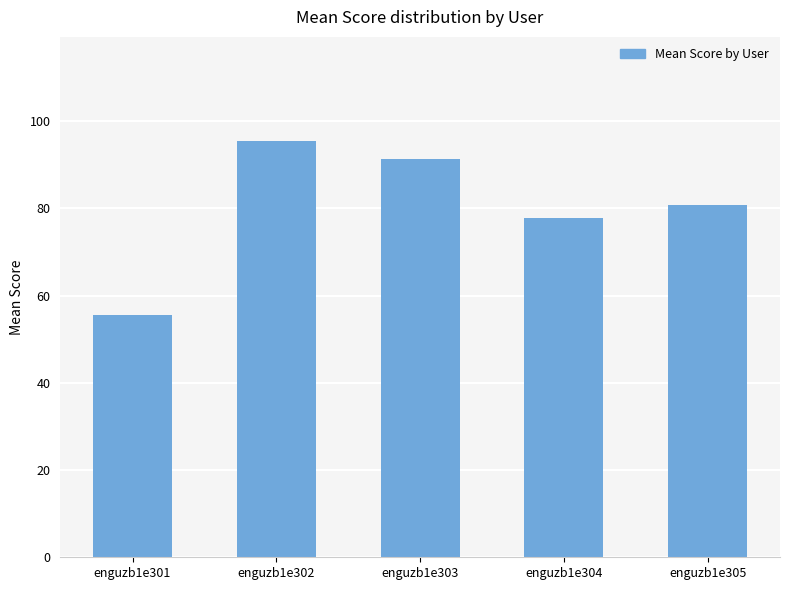

Reading right to left, transcribe all the data shown in this chart.

enguzb1e305=80.8	enguzb1e304=77.7	enguzb1e303=91.3	enguzb1e302=95.4	enguzb1e301=55.6